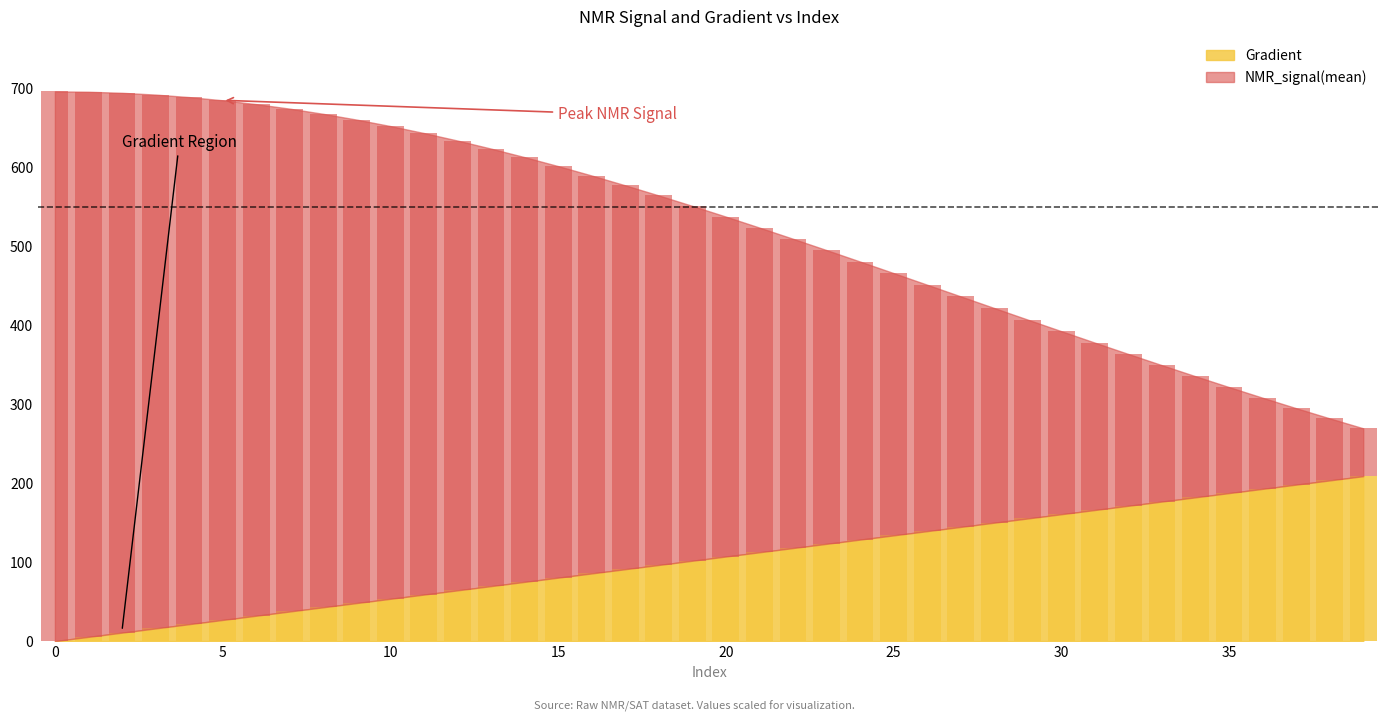

At which label does Gradient first exceed 107?

20